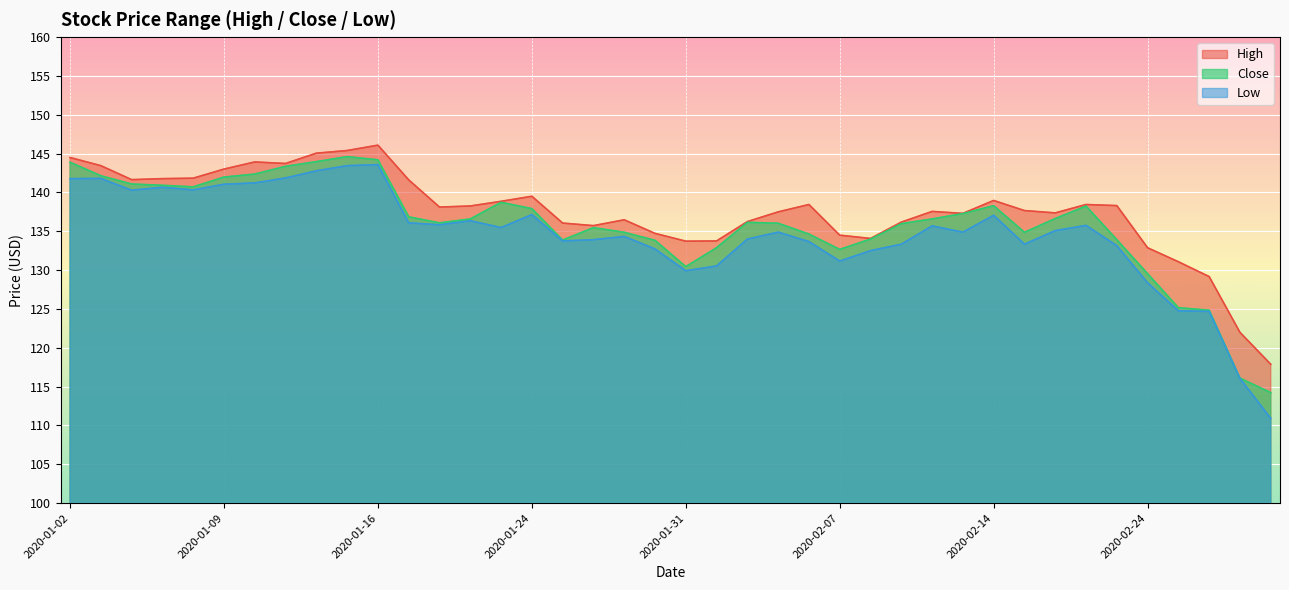

What is the difference between the Close values at 2020-02-14 and 2020-01-08?

2.4